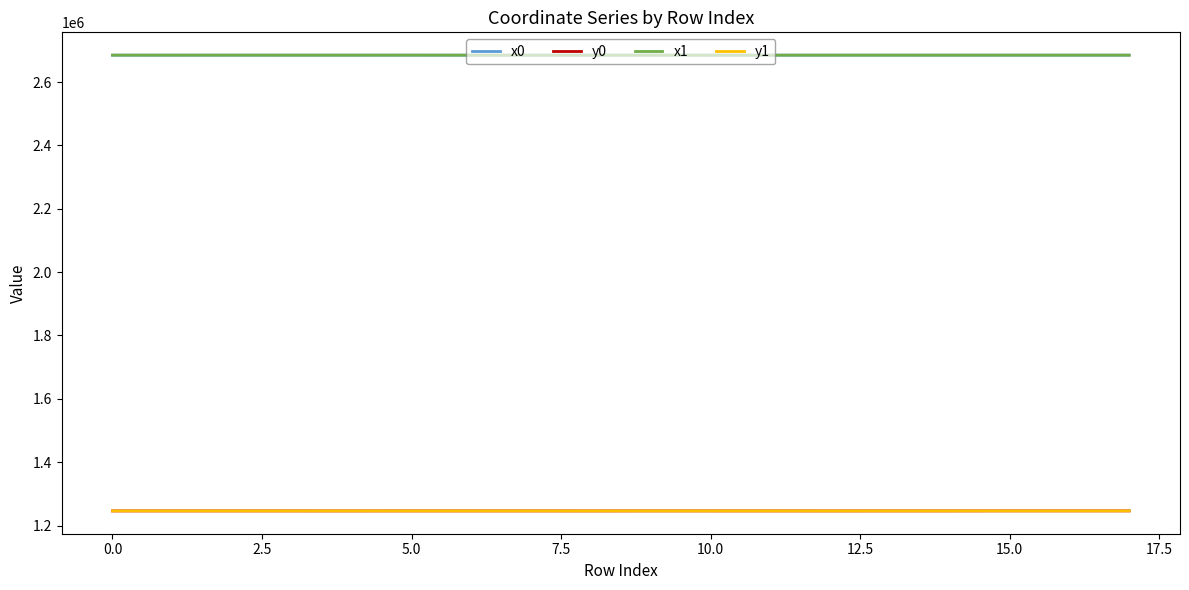

What is the greatest value displayed?

2685101.7